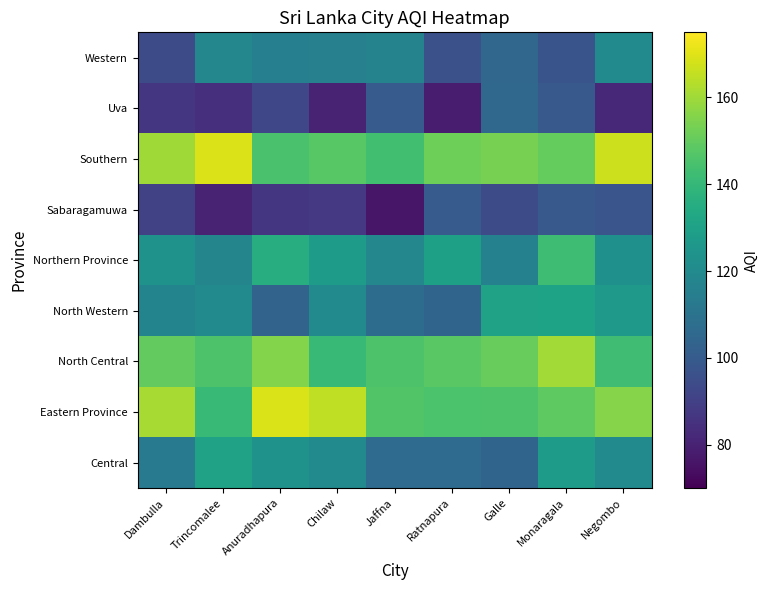

Reading left to right, list all the values displayed in this chart.

Central: Dambulla=113.2	Trincomalee=130.5	Anuradhapura=124.0	Chilaw=120.0	Jaffna=106.7	Ratnapura=106.7	Galle=103.7	Monaragala=128.0	Negombo=120.0
Eastern Province: Dambulla=161.2	Trincomalee=140.6	Anuradhapura=169.1	Chilaw=165.0	Jaffna=146.4	Ratnapura=145.5	Galle=145.5	Monaragala=149.1	Negombo=155.7
North Central: Dambulla=150.0	Trincomalee=145.7	Anuradhapura=155.4	Chilaw=141.2	Jaffna=145.8	Ratnapura=148.0	Galle=150.7	Monaragala=160.6	Negombo=143.0
North Western: Dambulla=117.4	Trincomalee=119.8	Anuradhapura=103.4	Chilaw=120.2	Jaffna=107.1	Ratnapura=104.0	Galle=130.5	Monaragala=131.0	Negombo=126.3
Northern Province: Dambulla=124.1	Trincomalee=117.9	Anuradhapura=135.5	Chilaw=128.2	Jaffna=118.7	Ratnapura=129.9	Galle=116.0	Monaragala=142.3	Negombo=122.8
Sabaragamuwa: Dambulla=90.9	Trincomalee=80.4	Anuradhapura=86.6	Chilaw=87.4	Jaffna=76.5	Ratnapura=100.1	Galle=94.3	Monaragala=99.2	Negombo=97.8
Southern: Dambulla=159.9	Trincomalee=169.7	Anuradhapura=144.7	Chilaw=147.9	Jaffna=143.4	Ratnapura=151.8	Galle=153.7	Monaragala=150.1	Negombo=166.9
Uva: Dambulla=86.7	Trincomalee=84.4	Anuradhapura=92.3	Chilaw=80.2	Jaffna=100.1	Ratnapura=78.2	Galle=105.6	Monaragala=99.2	Negombo=82.0
Western: Dambulla=94.2	Trincomalee=118.5	Anuradhapura=115.2	Chilaw=115.9	Jaffna=117.1	Ratnapura=96.2	Galle=104.8	Monaragala=97.5	Negombo=119.9